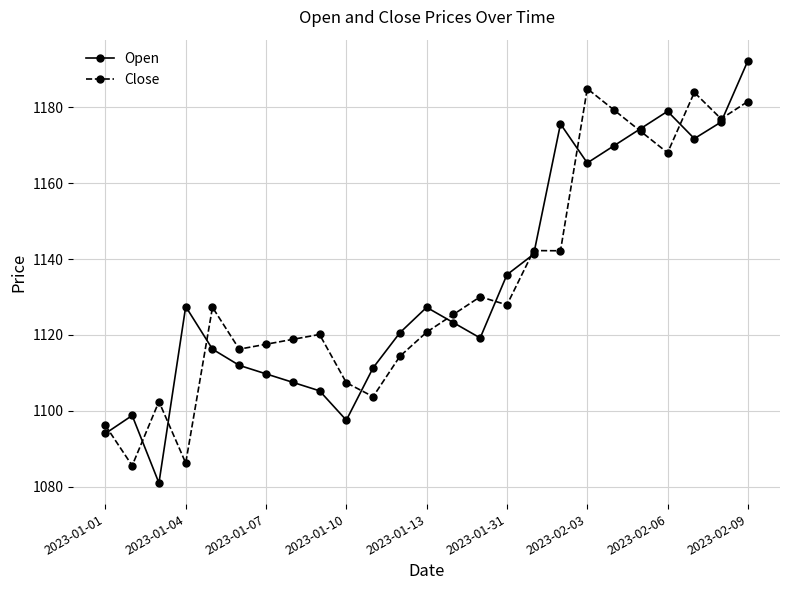

Which series has the widest spread of values?

Open